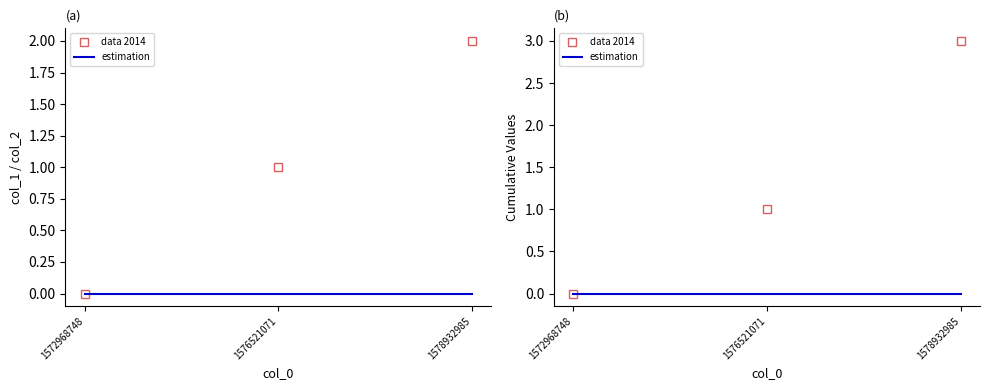

Between 1576521071 and 1572968748, which is larger?

1576521071